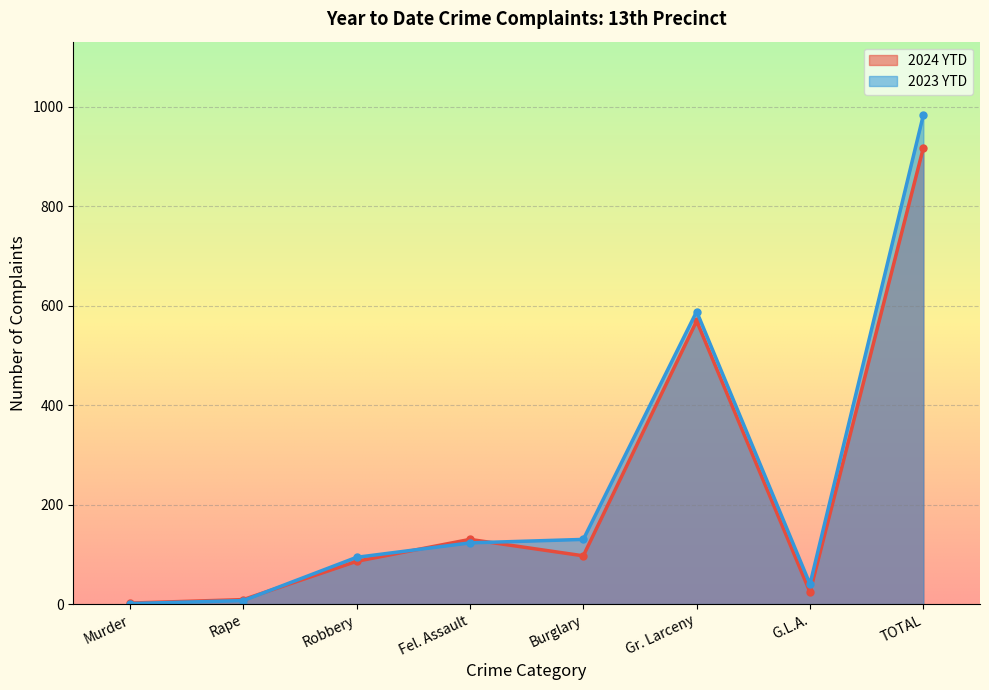

At which label is 2023 YTD closest to 492?

Gr. Larceny